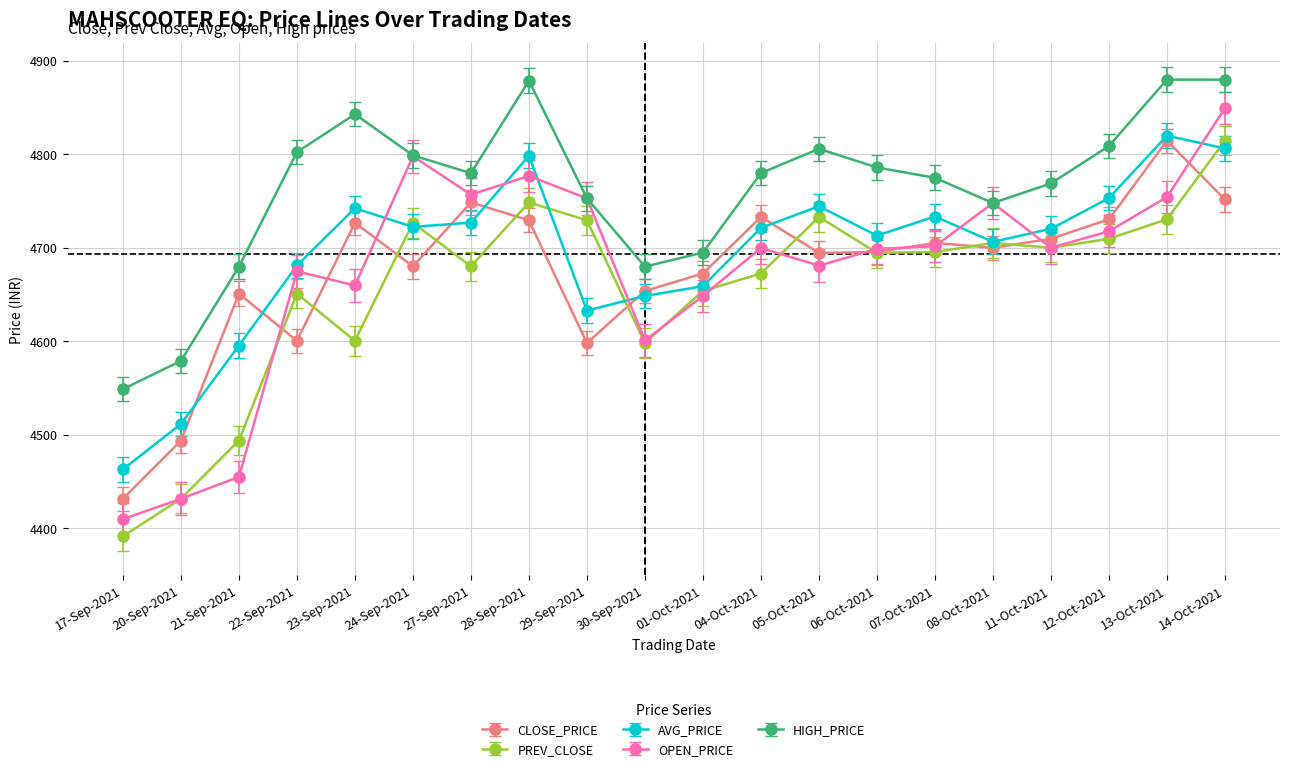

How many interior local valleys does the PREV_CLOSE series have?

5